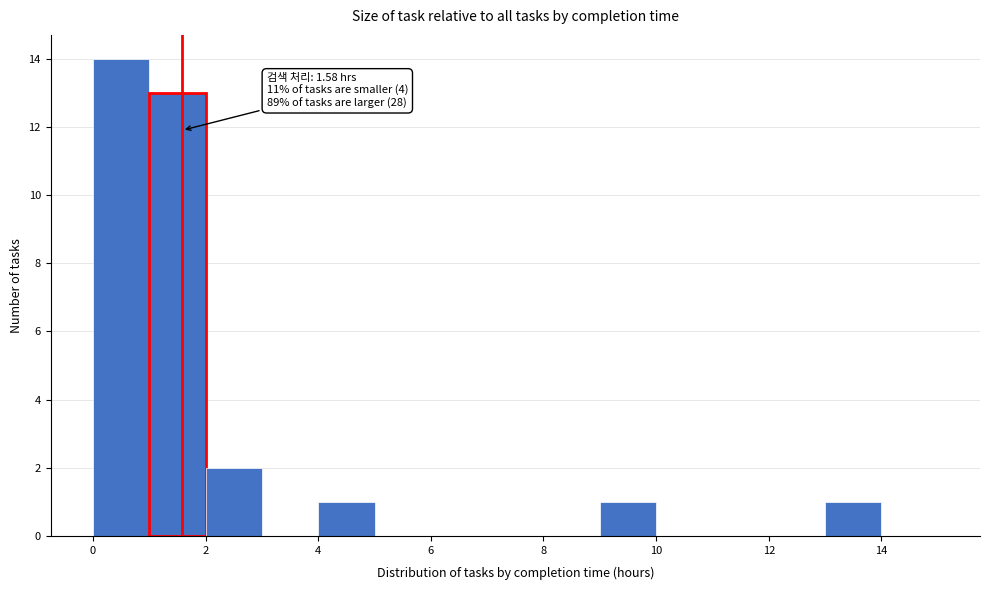

Which range on the x-axis has the tallest bar?

0 to 1